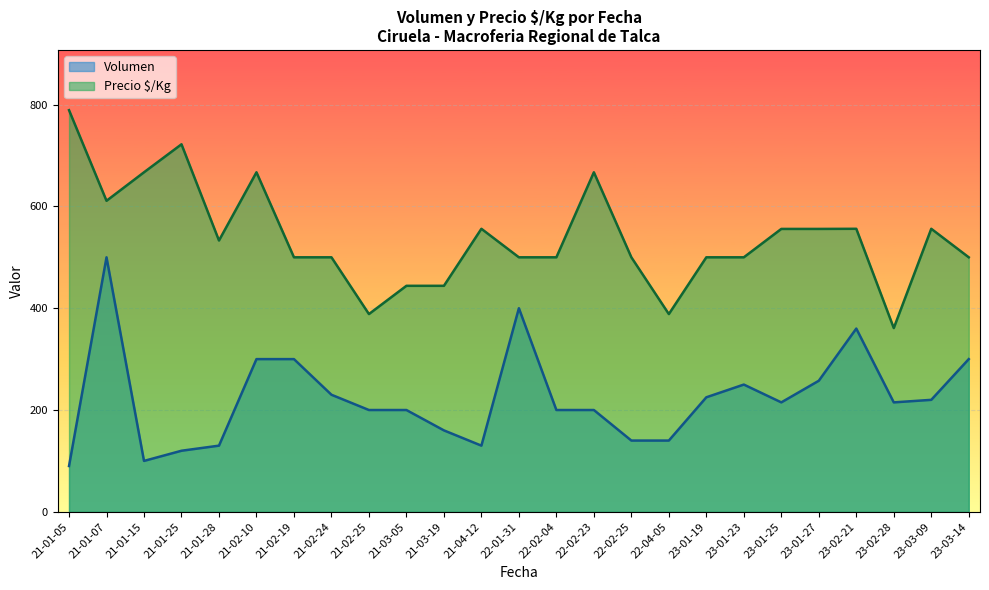

What is the lowest value of the Volumen series?

90.0